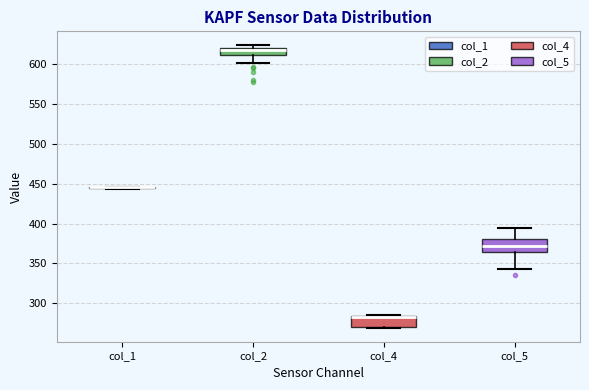

Where does the median line of the box for col_5 sit on the y-axis? The values are not printed on the chart, so give them approximately, as read against the axis.

370